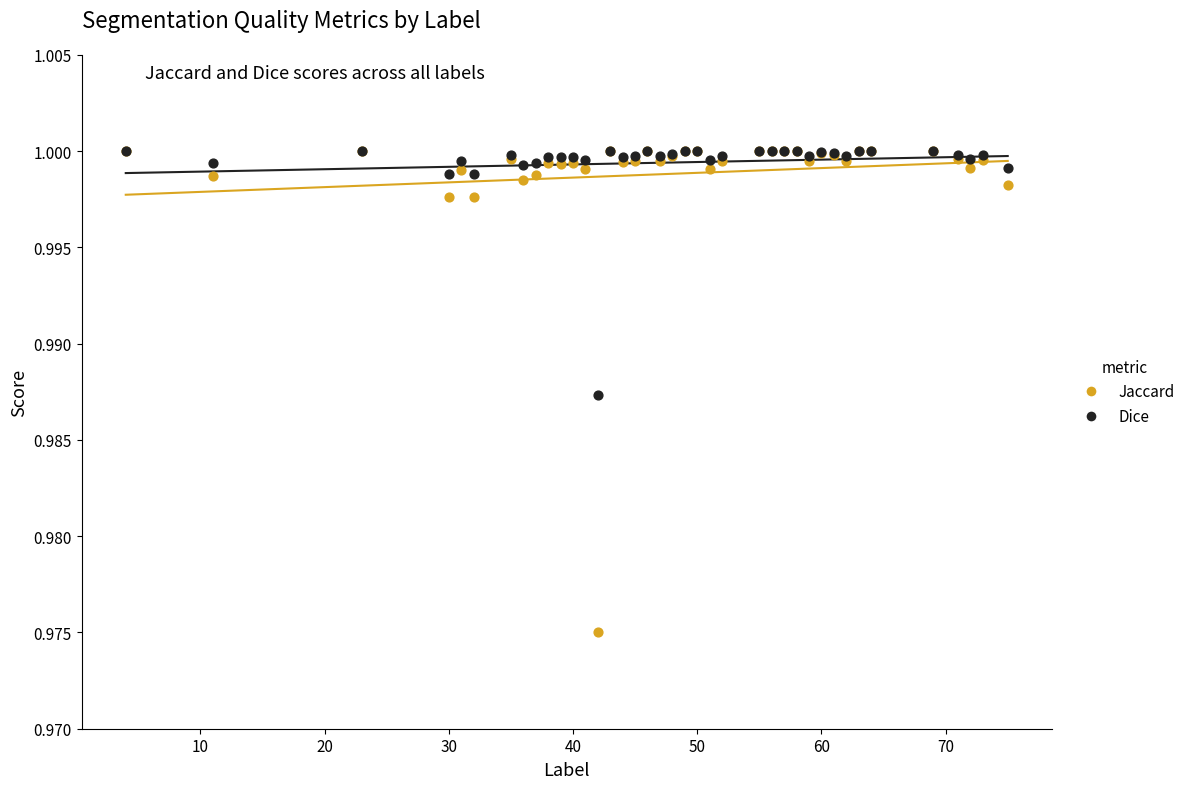

Which series has the widest spread of Y values?

Jaccard